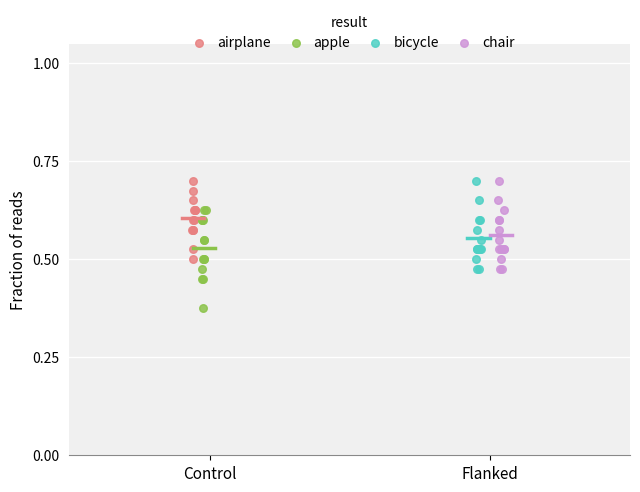

Which series reaches the minimum Y coordinate?

apple